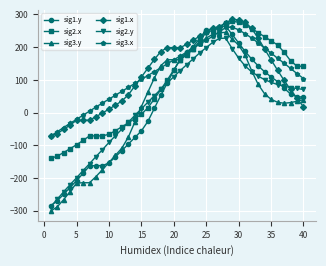

How many data points does each series have?

40